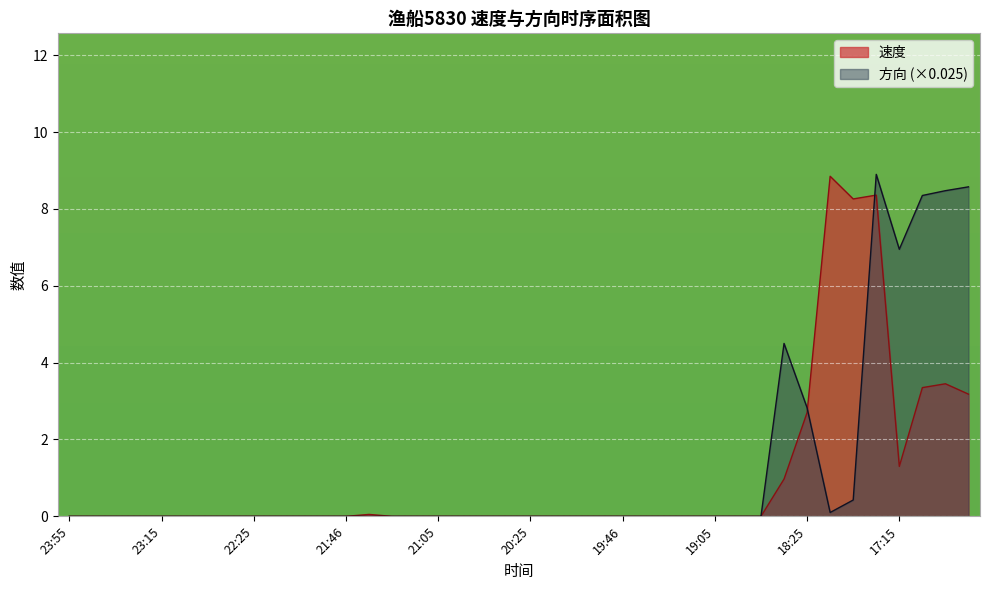

How many positive values does the 速度 series have?

10